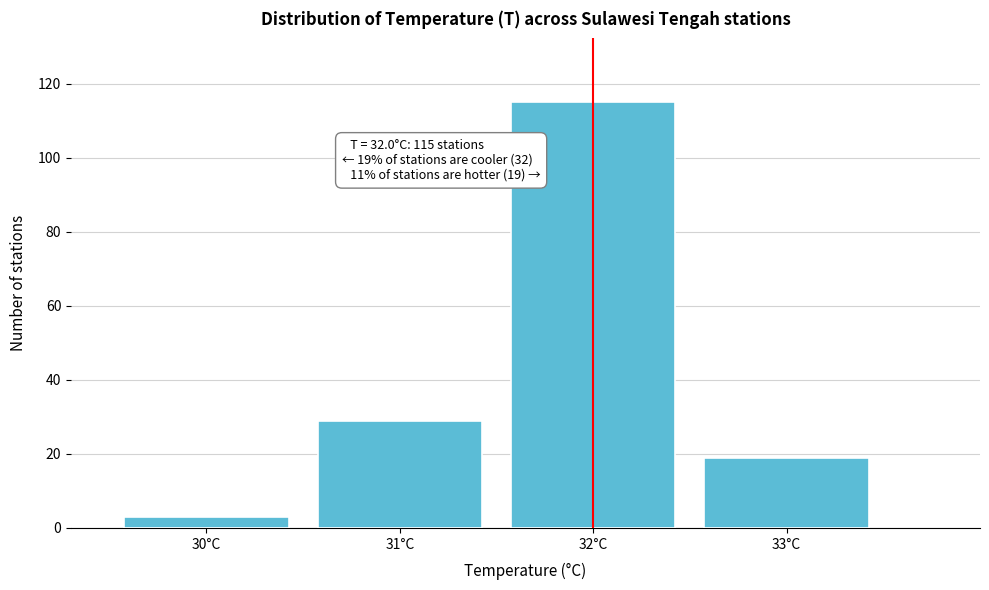

Reading left to right, transcribe all the data shown in this chart.

3	29	115	19